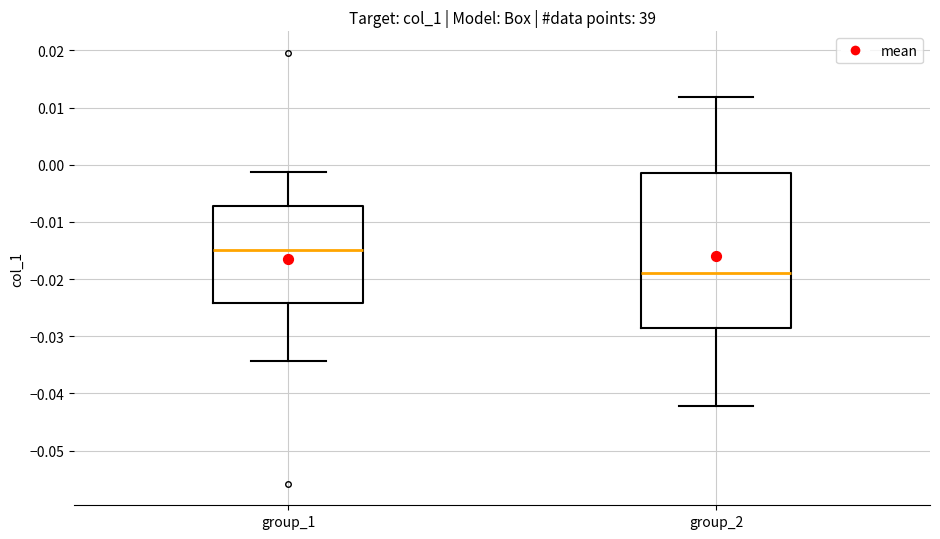

Which box has the highest median line?

group_1